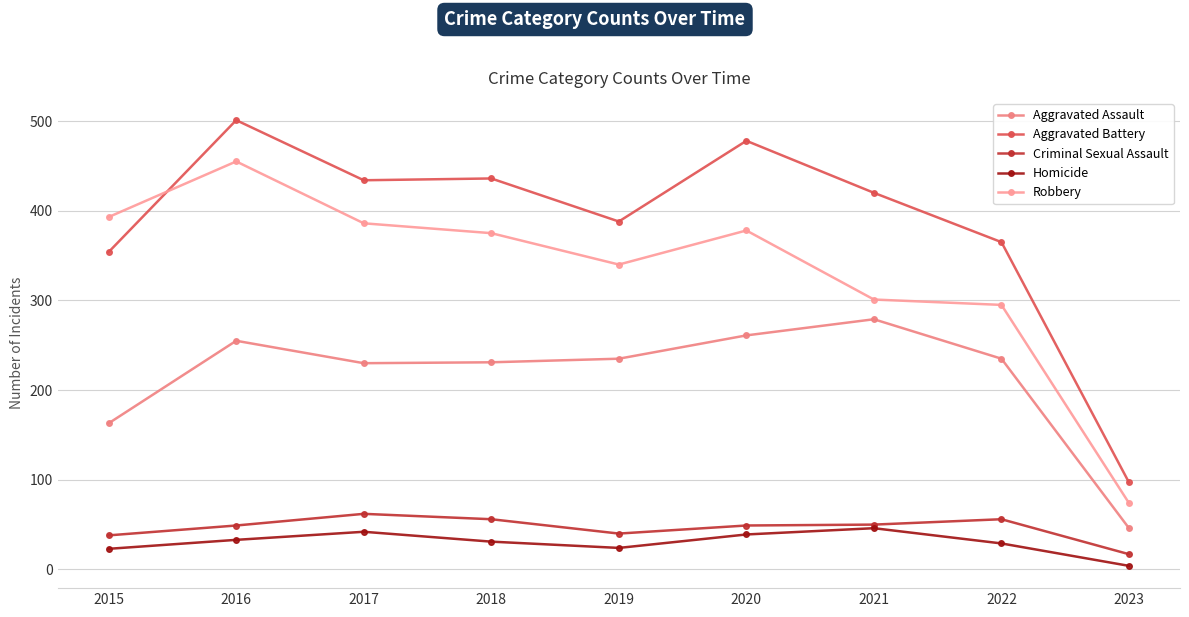

What is the average value of the Criminal Sexual Assault series?

46